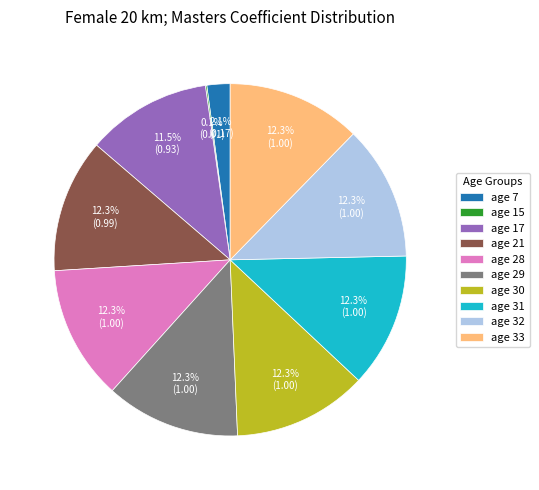

Is there any slice that represents more than half of the pie?

No